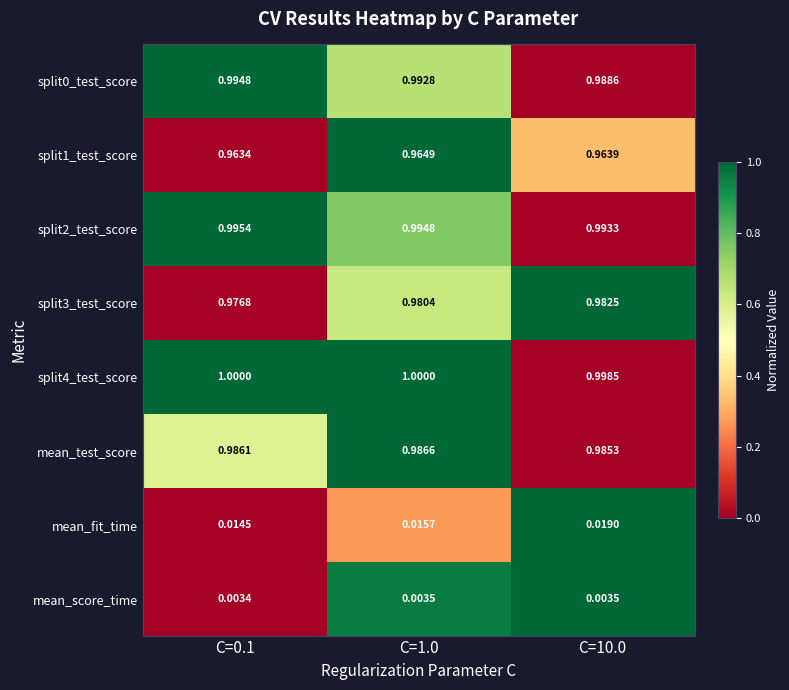

At how many categories does at least one series exceed 0?

3